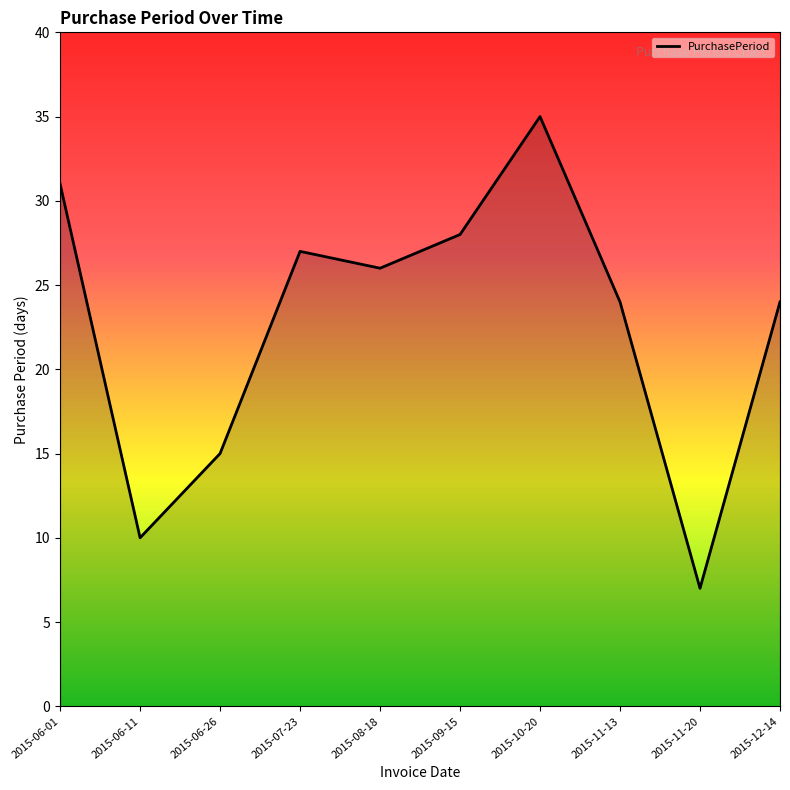

How many lines are shown in the chart?

1